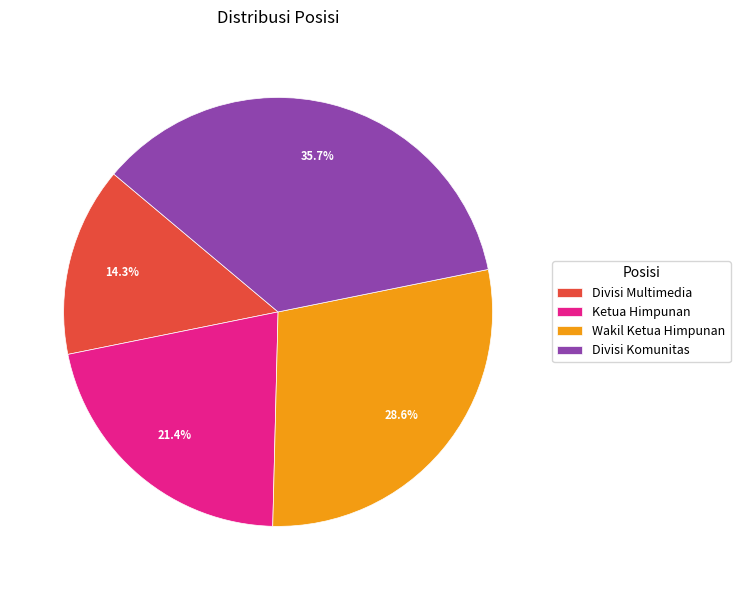

True or false: Ketua Himpunan accounts for 21% of the total.

True